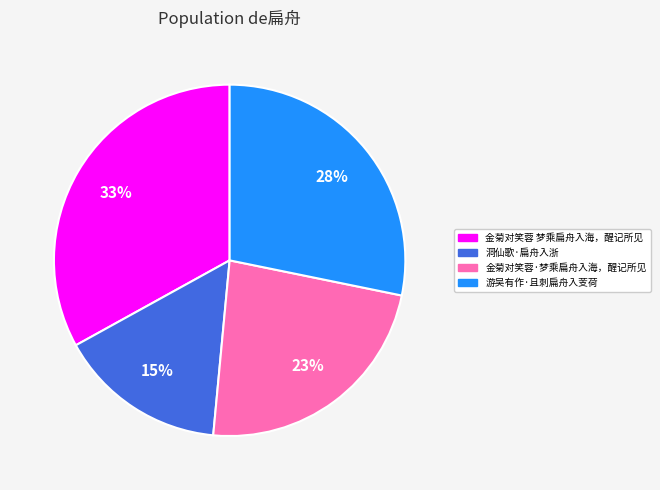

Count the number of slices in the pie.

4